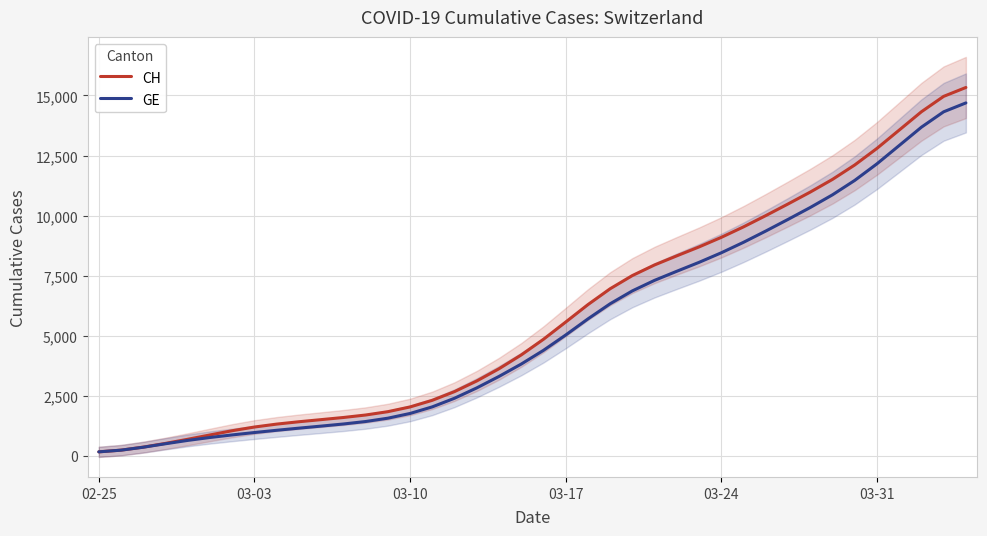

Which series has the widest spread of values?

CH